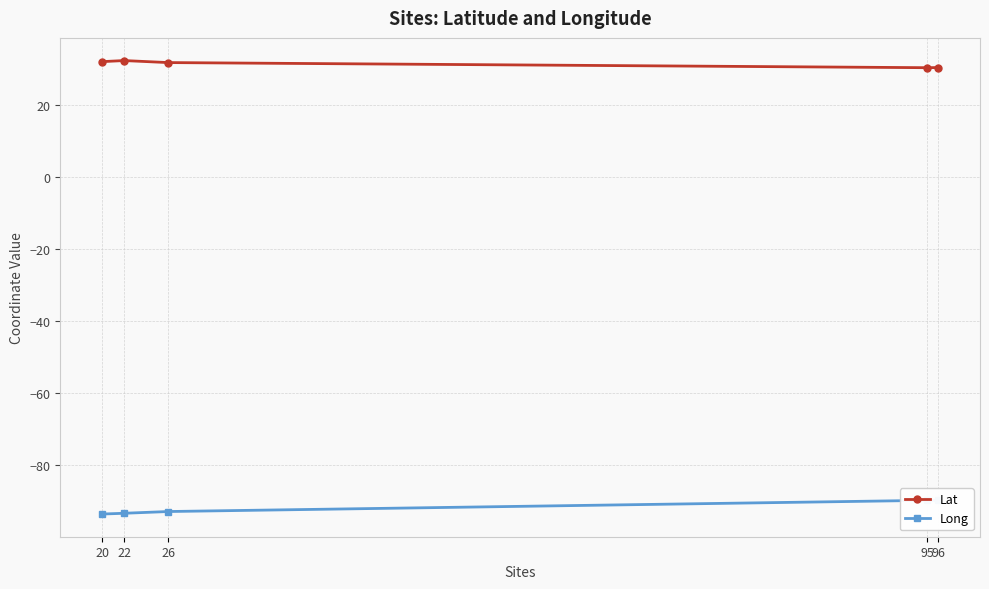

Does the chart display data point markers on the line(s)?

Yes